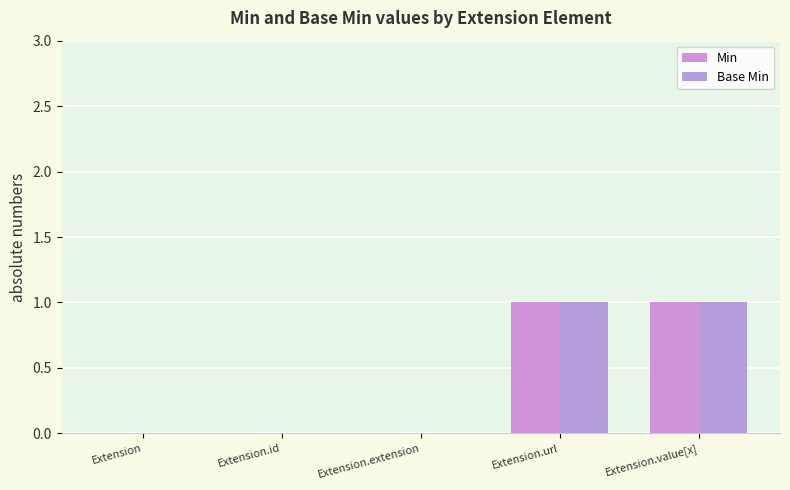

Is the value of Base Min at Extension.value[x] greater than the value of Min at Extension.extension?

Yes